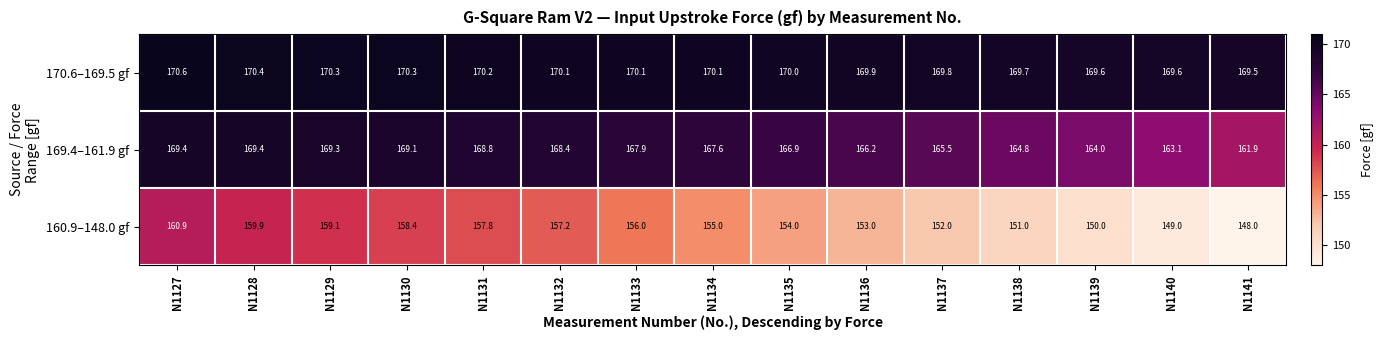

Is the value of 170.6–169.5 gf at N1130 greater than the value of 160.9–148.0 gf at N1135?

Yes